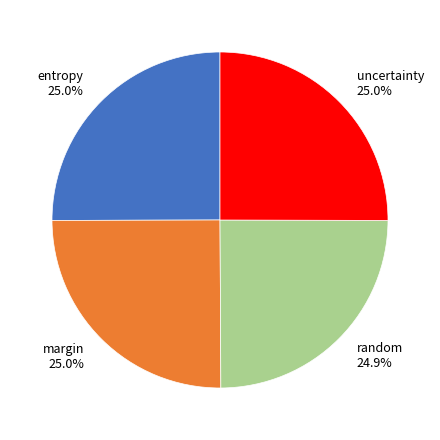

Is there a majority slice in this chart?

No